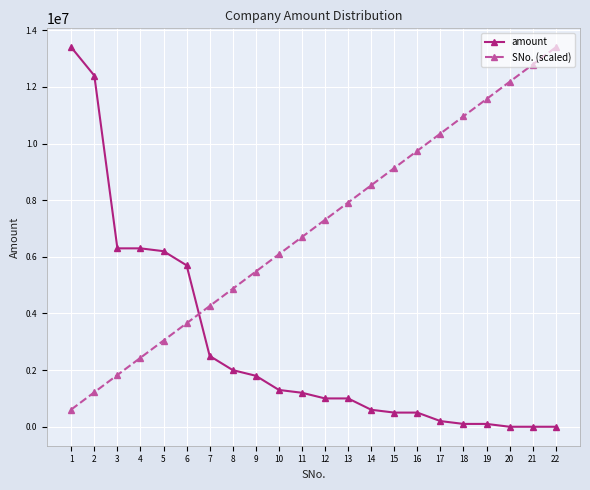

How many distinct data groups are displayed?

2